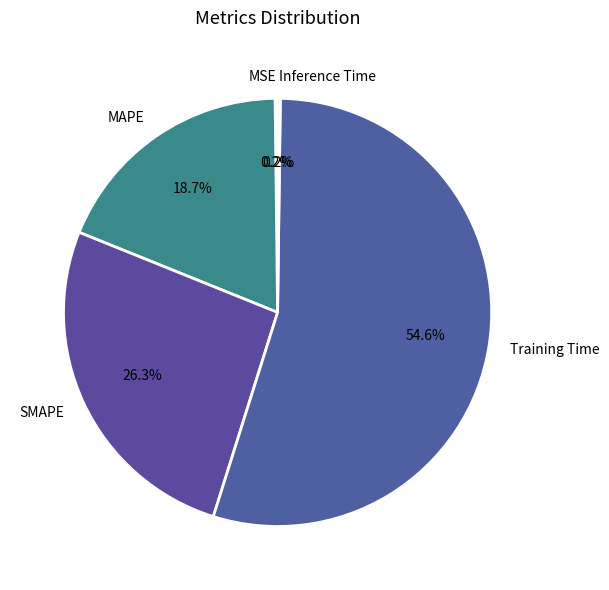

What percentage is NOT represented by MAPE?

81.3%